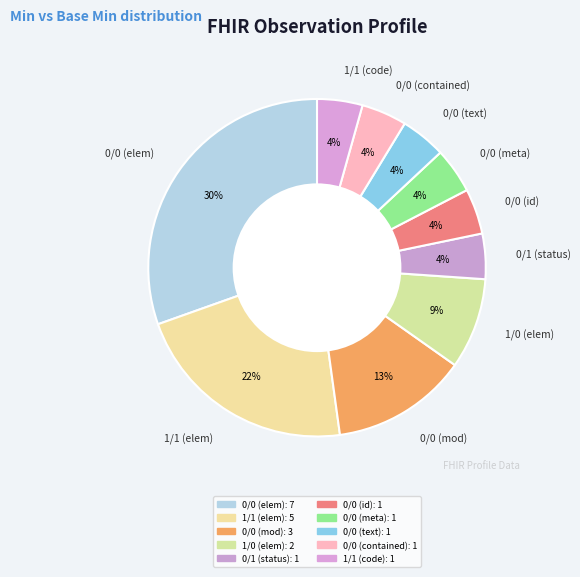

Approximately how many times larger is the value at 0/1 (status) compared to 1/1 (code)?

1.0